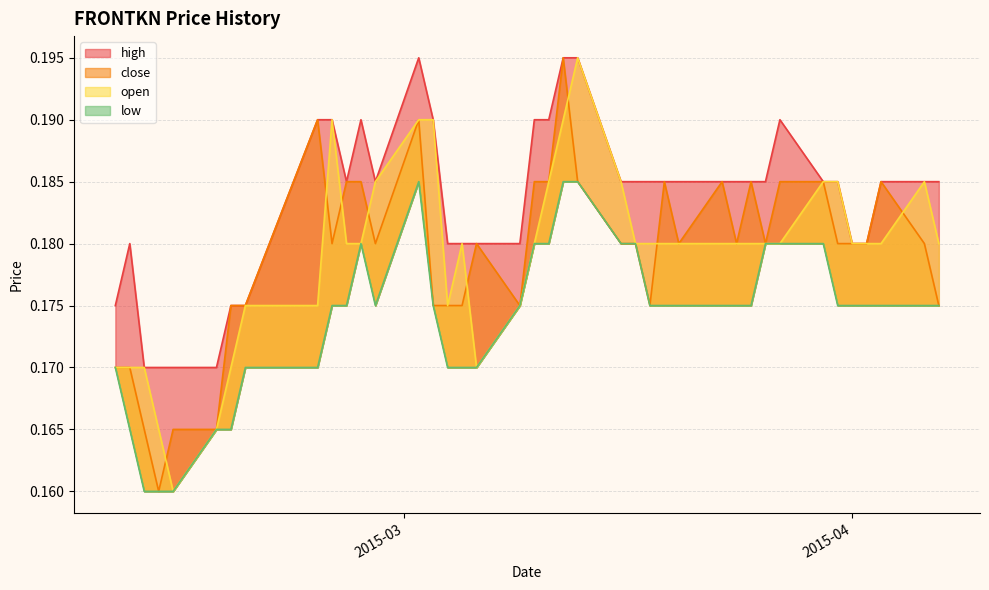

What are all the series names shown in the legend?

high, close, open, low